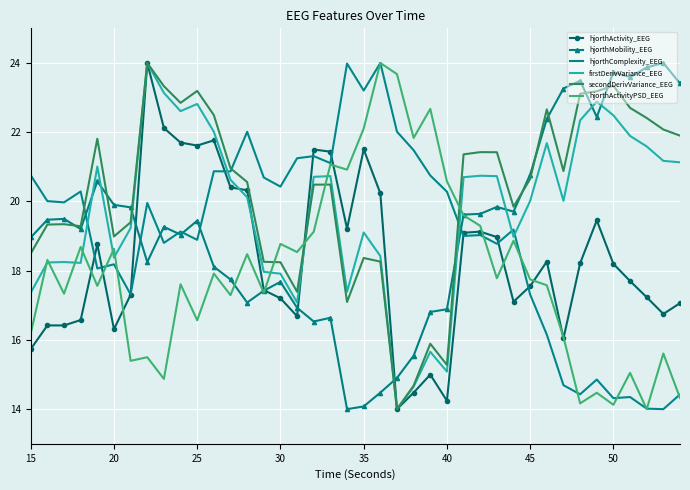

What is the maximum value for hjorthMobility_EEG?

24.0